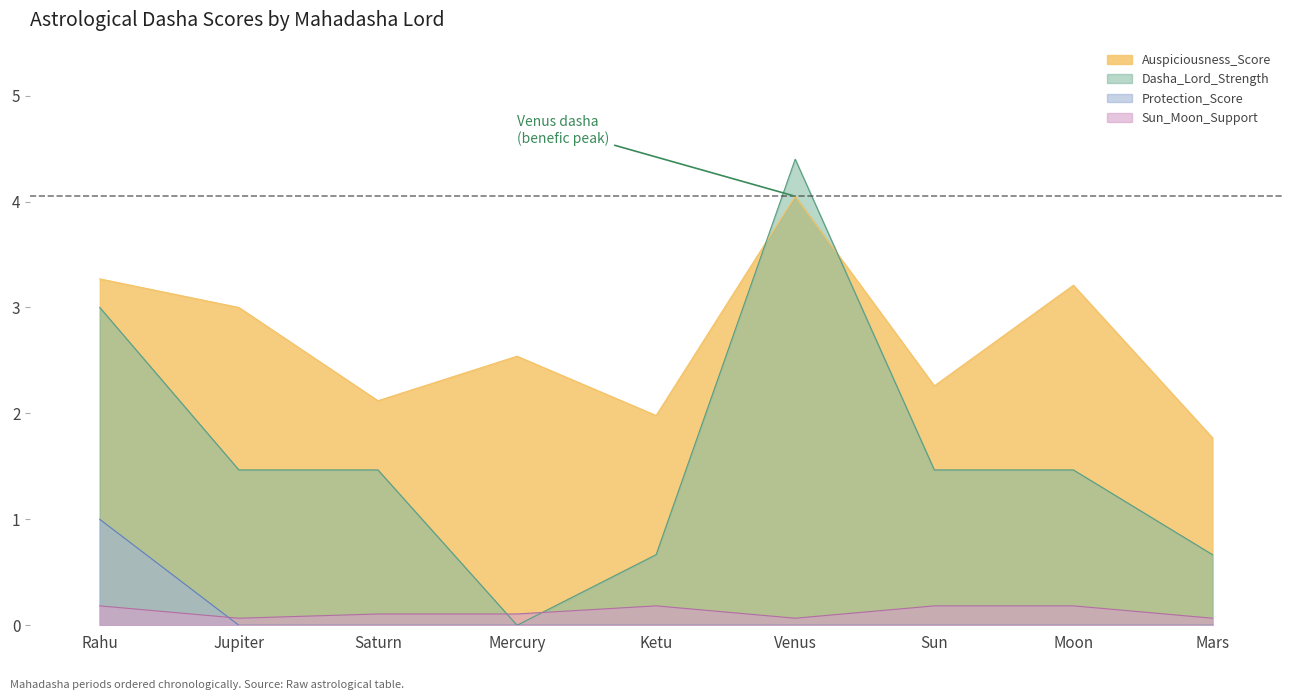

What is the spread (max minus min) of values at Rahu?

3.1